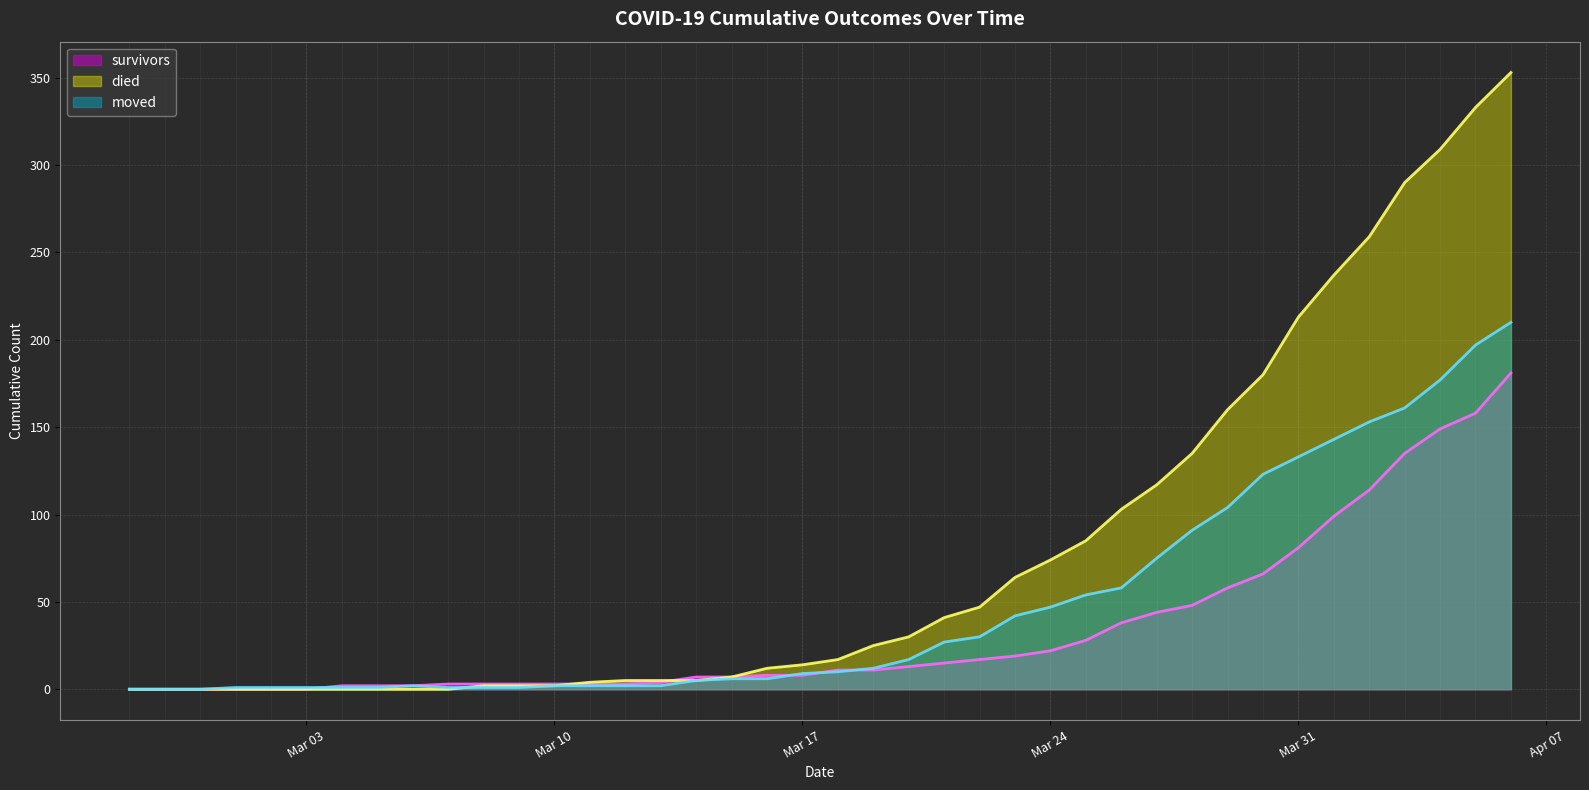

The value of died at Mar 17 is 14. True or false?

True